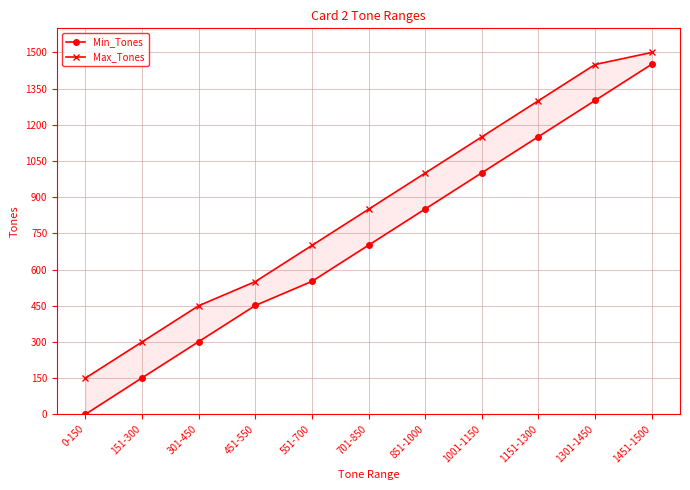

True or false: Min_Tones and Max_Tones intersect in this chart.

False